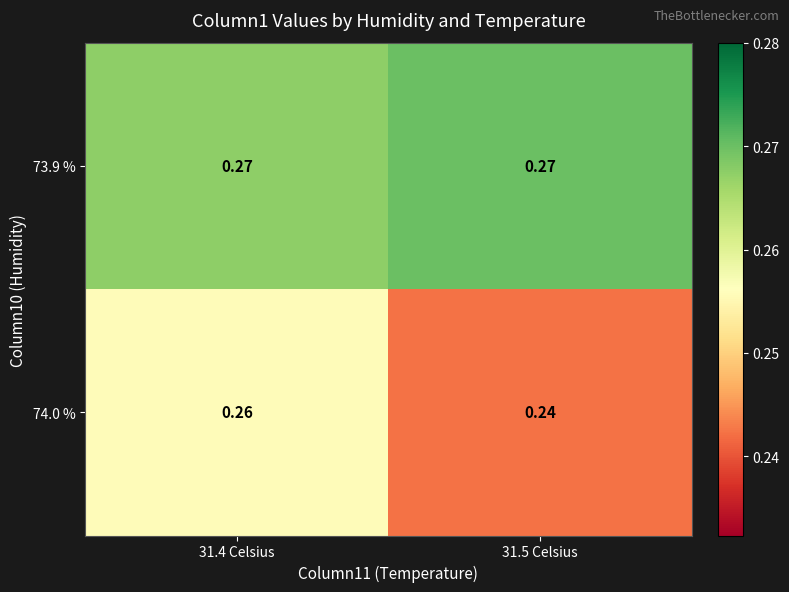

How many distinct data groups are displayed?

2